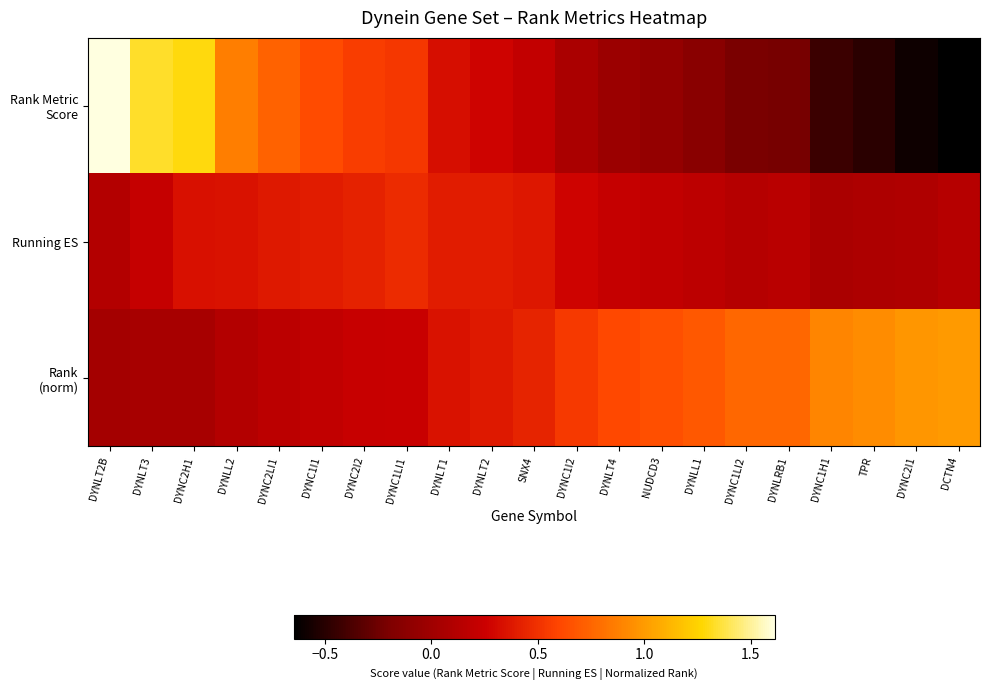

Rank the series at DYNLT1 from lowest to highest value.

Rank Metric Score, Rank (norm), Running ES